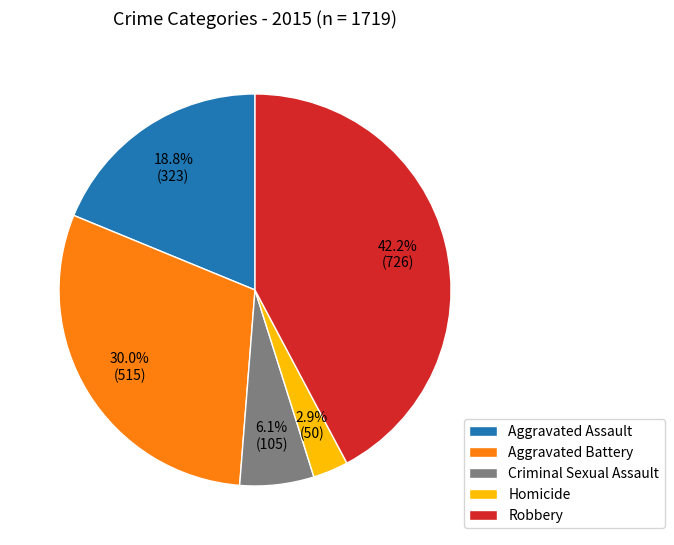

What is the smallest slice in the pie chart?

Homicide